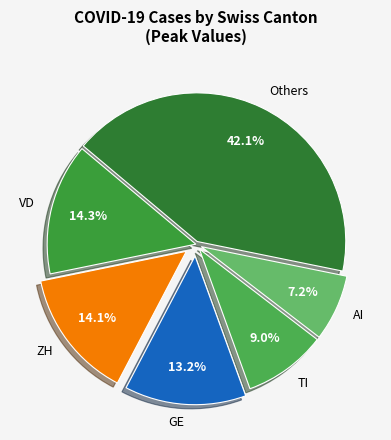

To the nearest percent, what percentage of the pie is AI?

7%